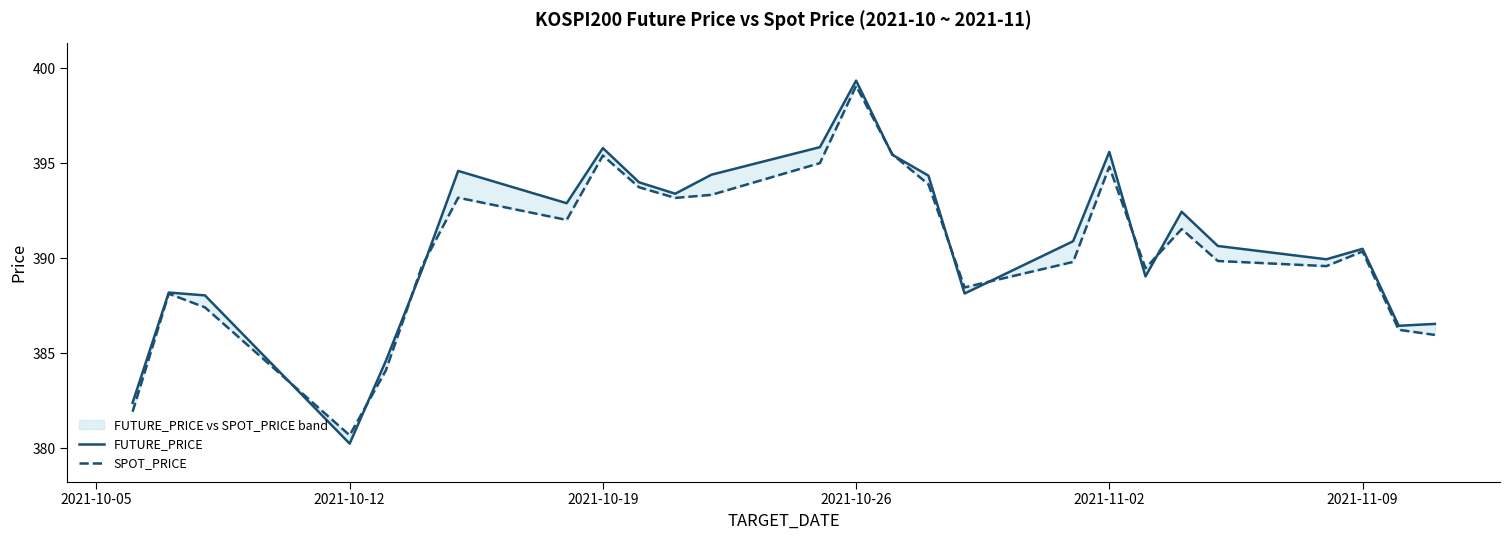

In FUTURE_PRICE, how many points are higher than both neighbors (excluding endpoints)?

7